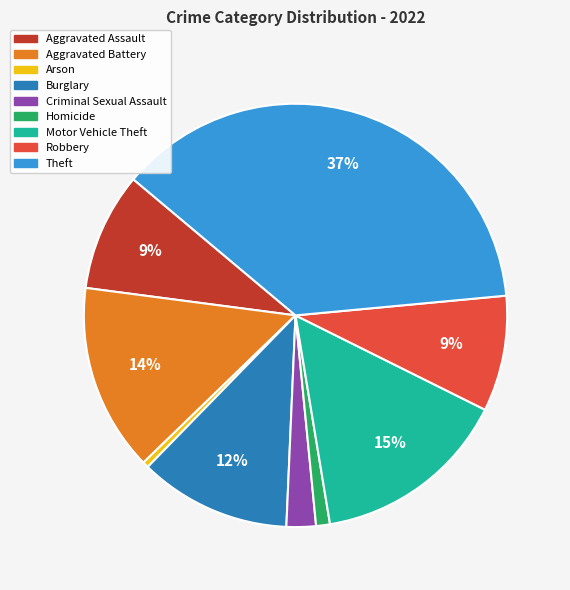

Does Robbery represent more than half of the total?

No